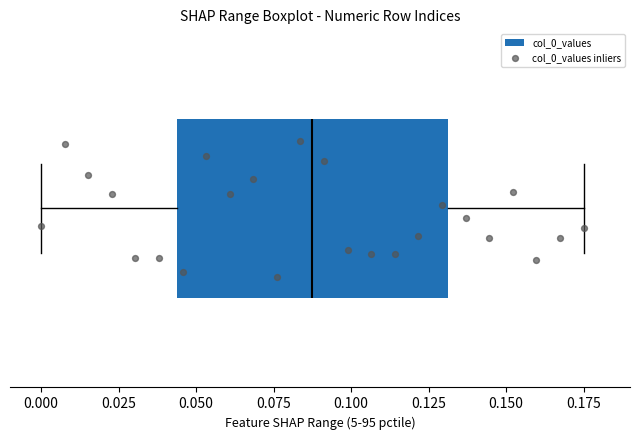

Transcribe this box plot: give where the median line is, the range the box spans, and where the two whiskers end, as read against the x-axis. The values are not printed on the chart, so give them approximately, as read against the axis.

median 0.090, box 0.045 to 0.130, whiskers 0.000 to 0.175